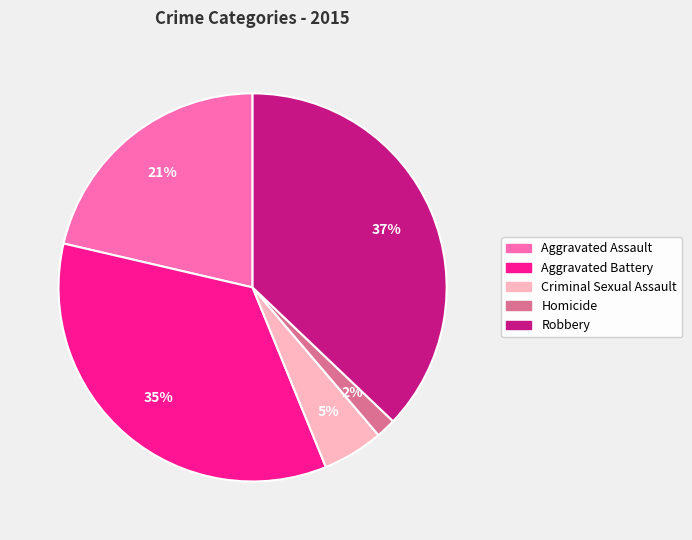

Which slice is the largest?

Robbery